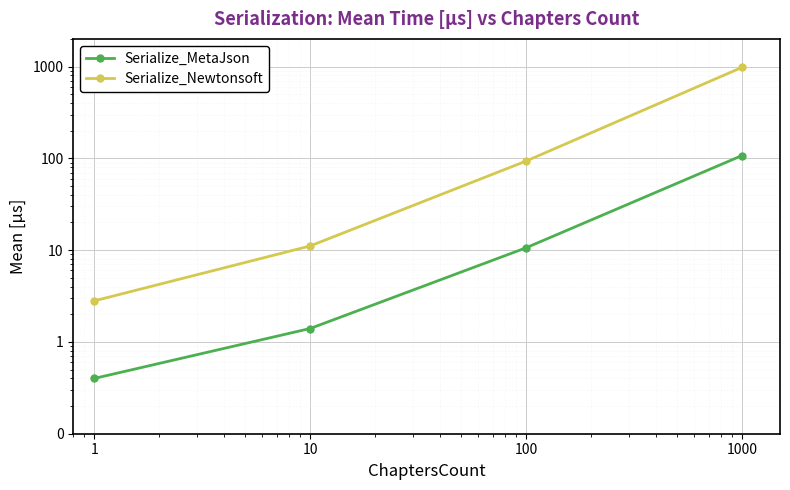

What is the sum of all Serialize_Newtonsoft values?

1085.9